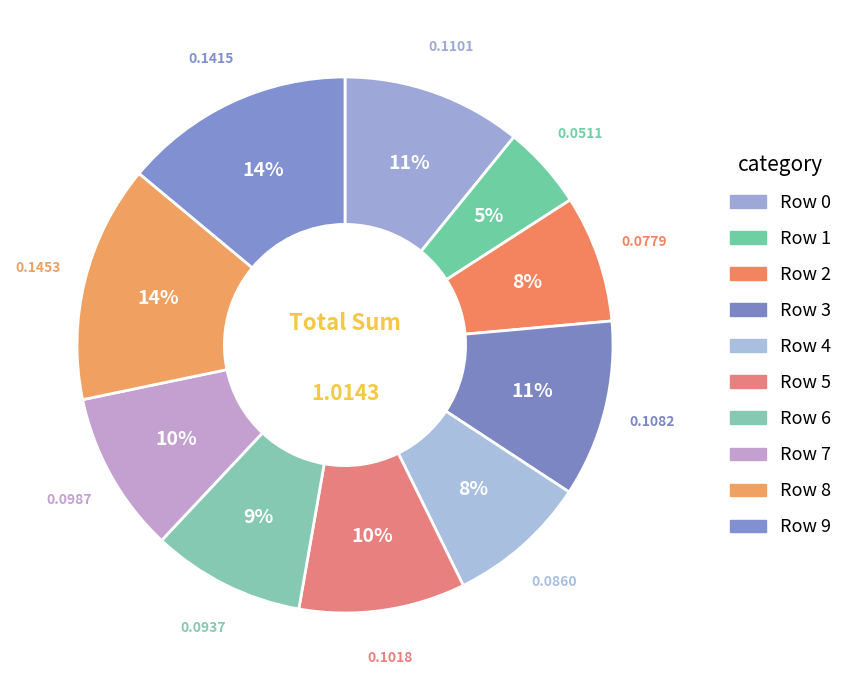

What percentage do Row 9 and Row 8 together represent?

28.3%